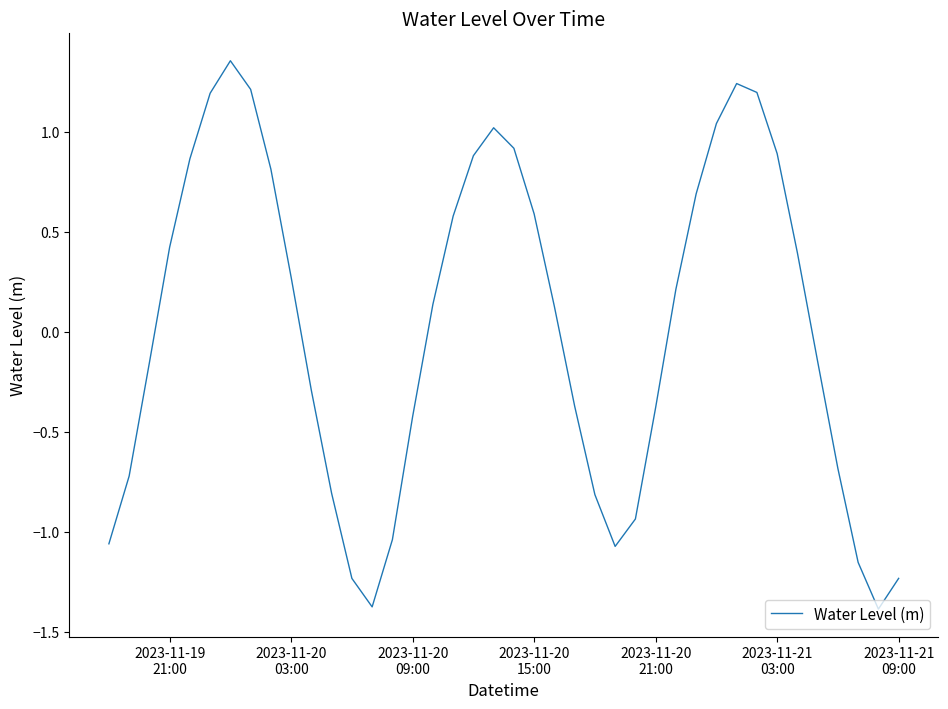

What is the difference between the maximum and minimum values?

2.7